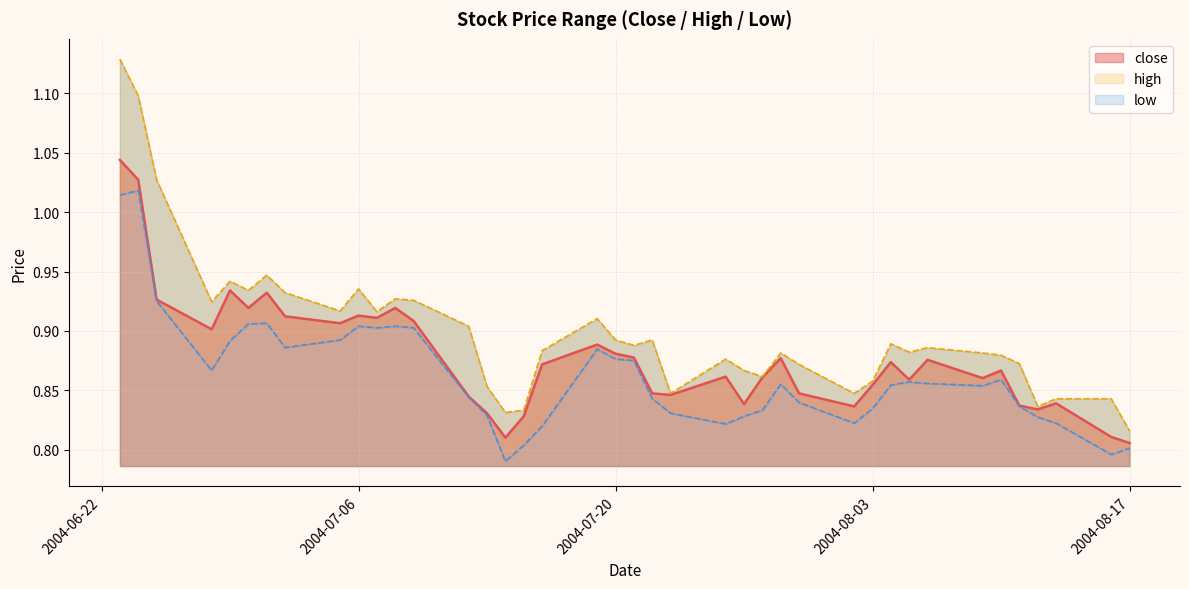

True or false: close has more than 1 points higher than both neighbors.

True